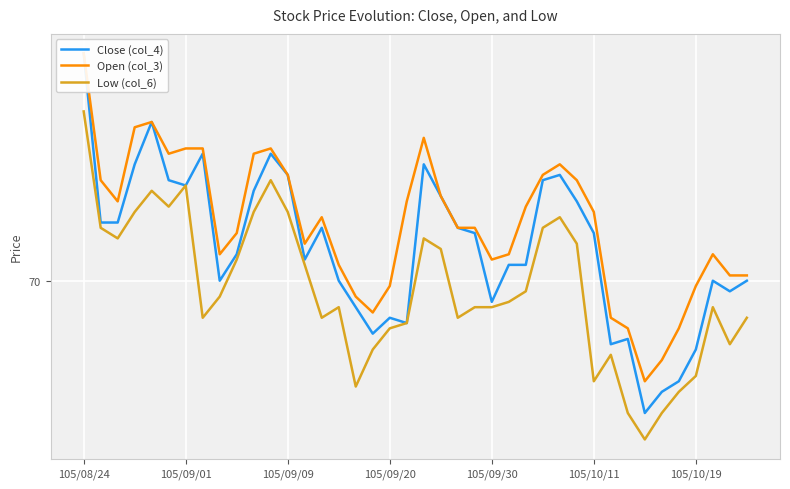

True or false: Low (col_6) and Open (col_3) cross at least once.

False